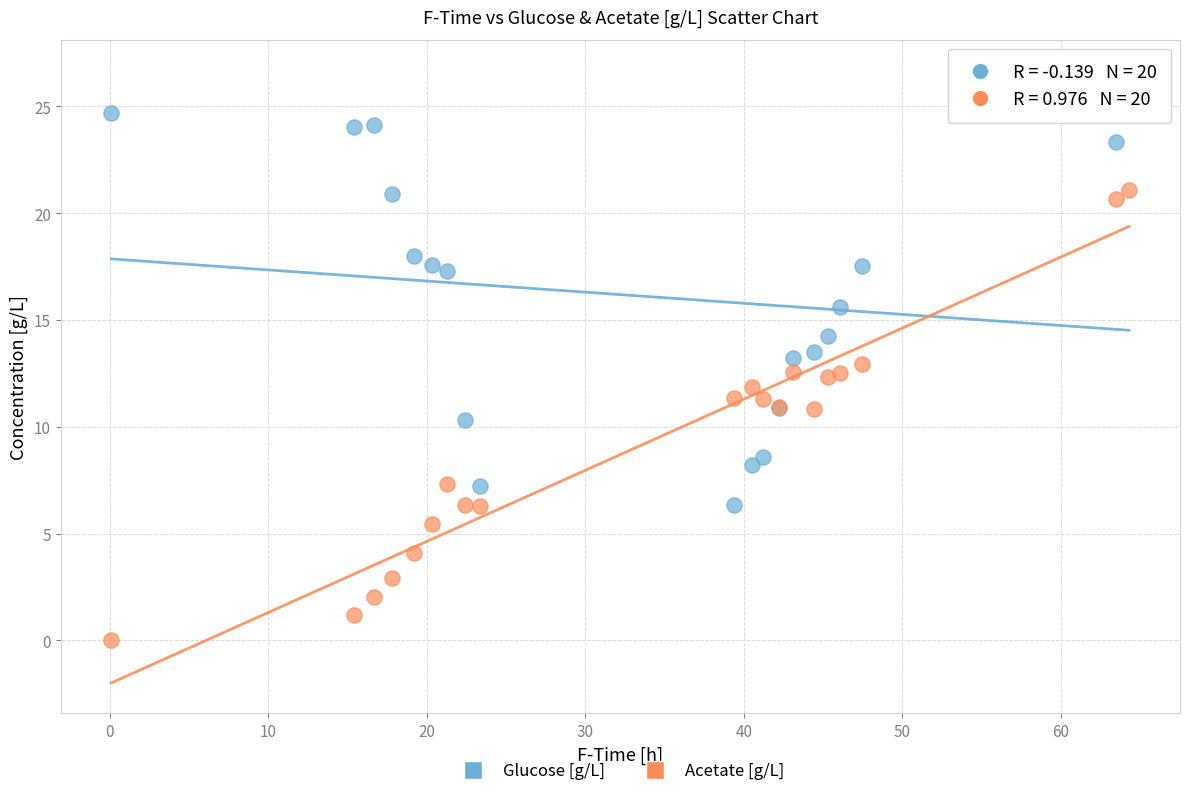

Which series reaches the maximum Y coordinate?

Glucose [g/L]